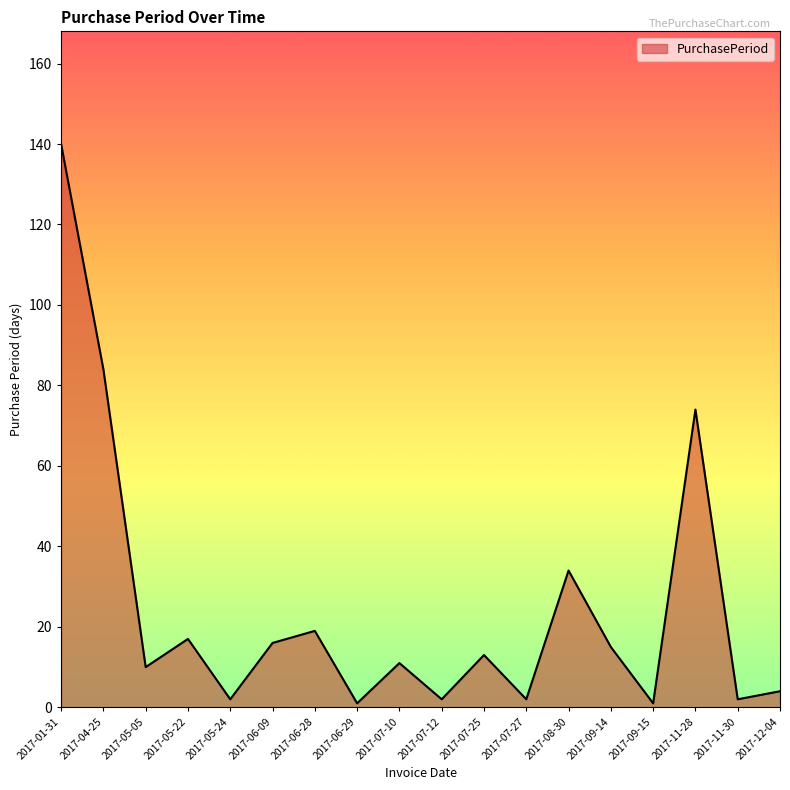

What position from the right is 2017-09-14?

5